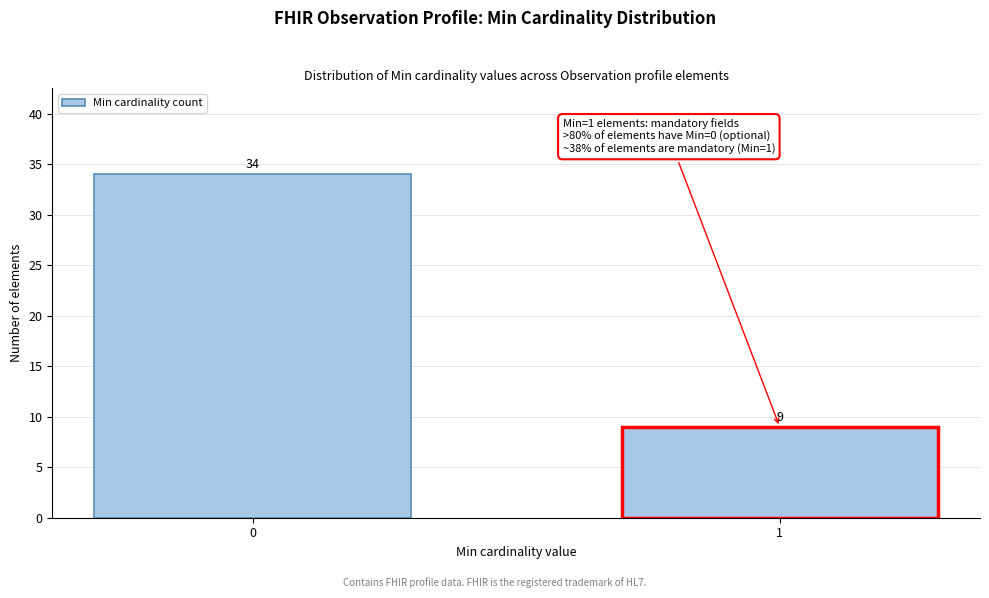

Reading right to left, list all the values displayed in this chart.

9	34